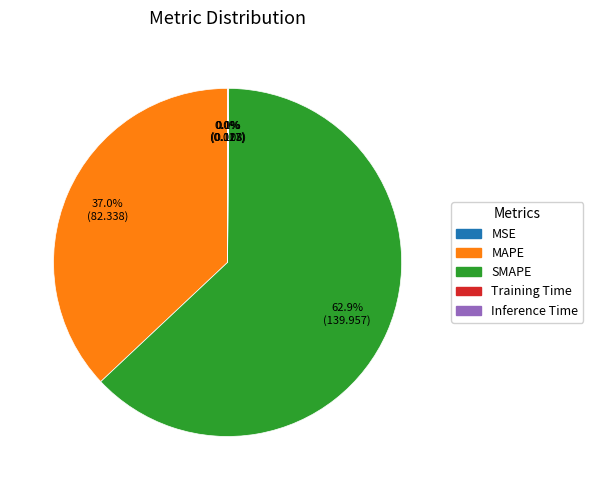

To the nearest percent, what is the difference between the largest and smallest slice percentages?

63%